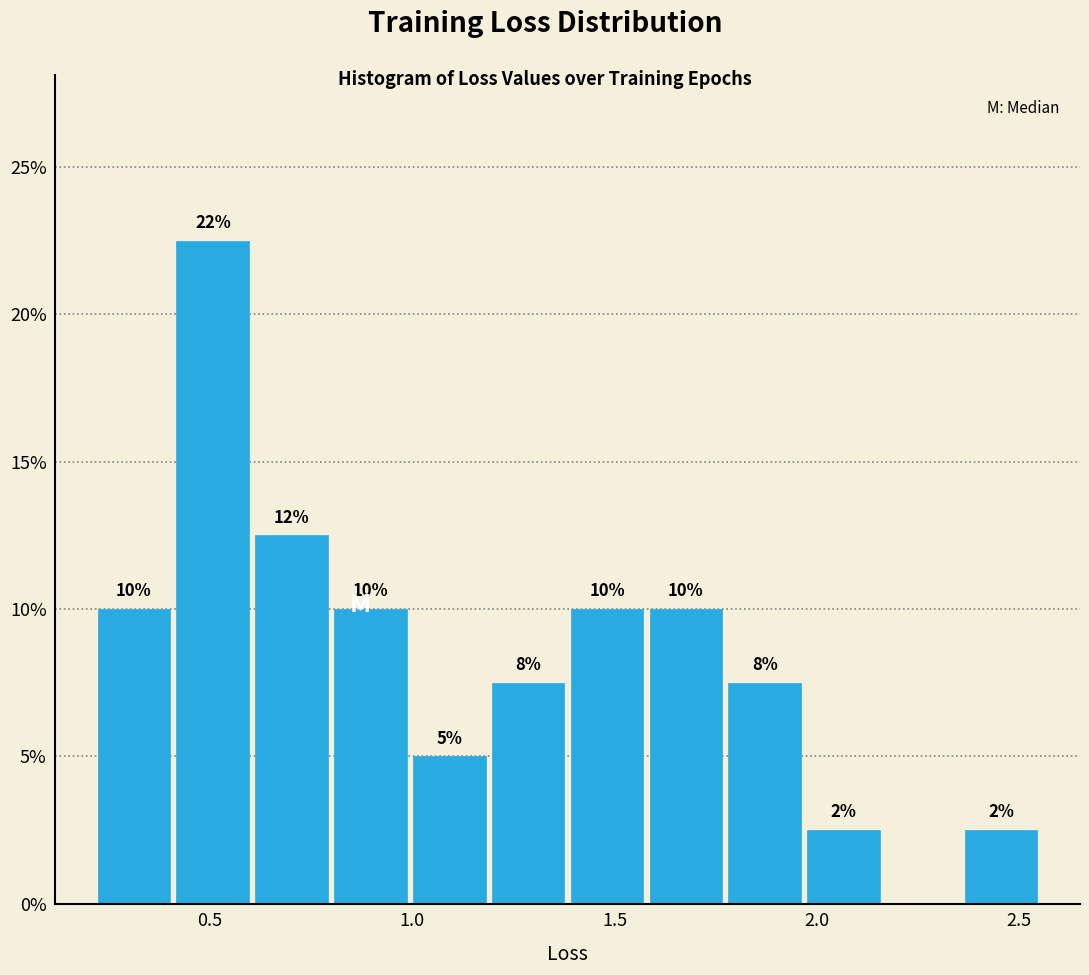

Read against the x-axis, roughly where is the centre of the tallest bar?

0.50